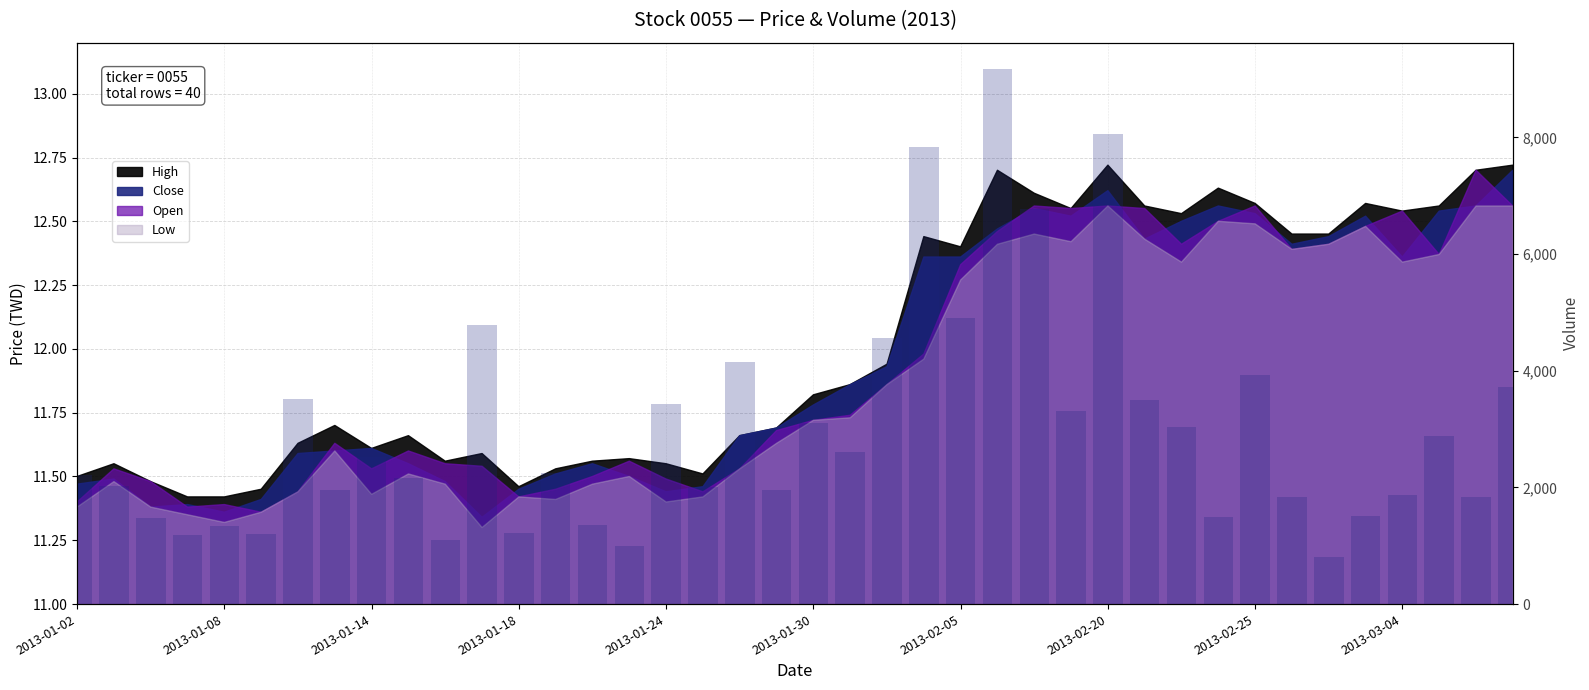

True or false: the data shows 4898 at 2013-02-05.

True